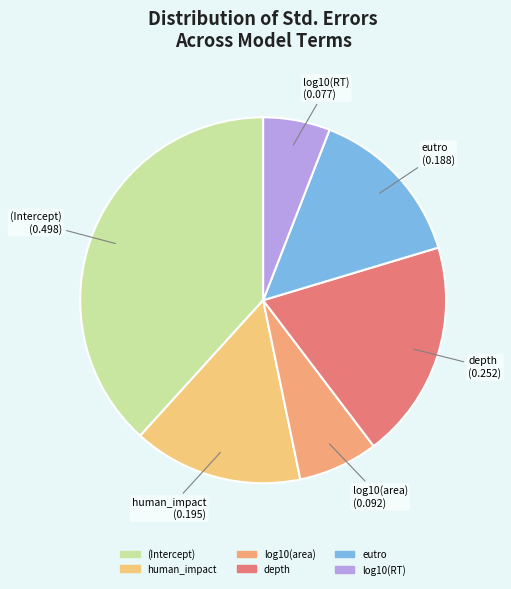

Is it true that log10(RT) is 6% of the pie?

True